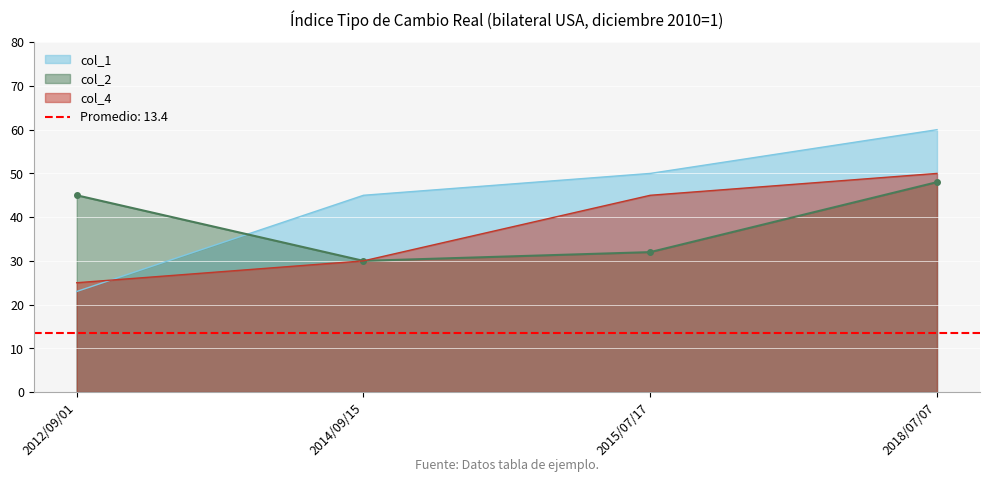

At which label does col_4 reach its minimum?

2012/09/01